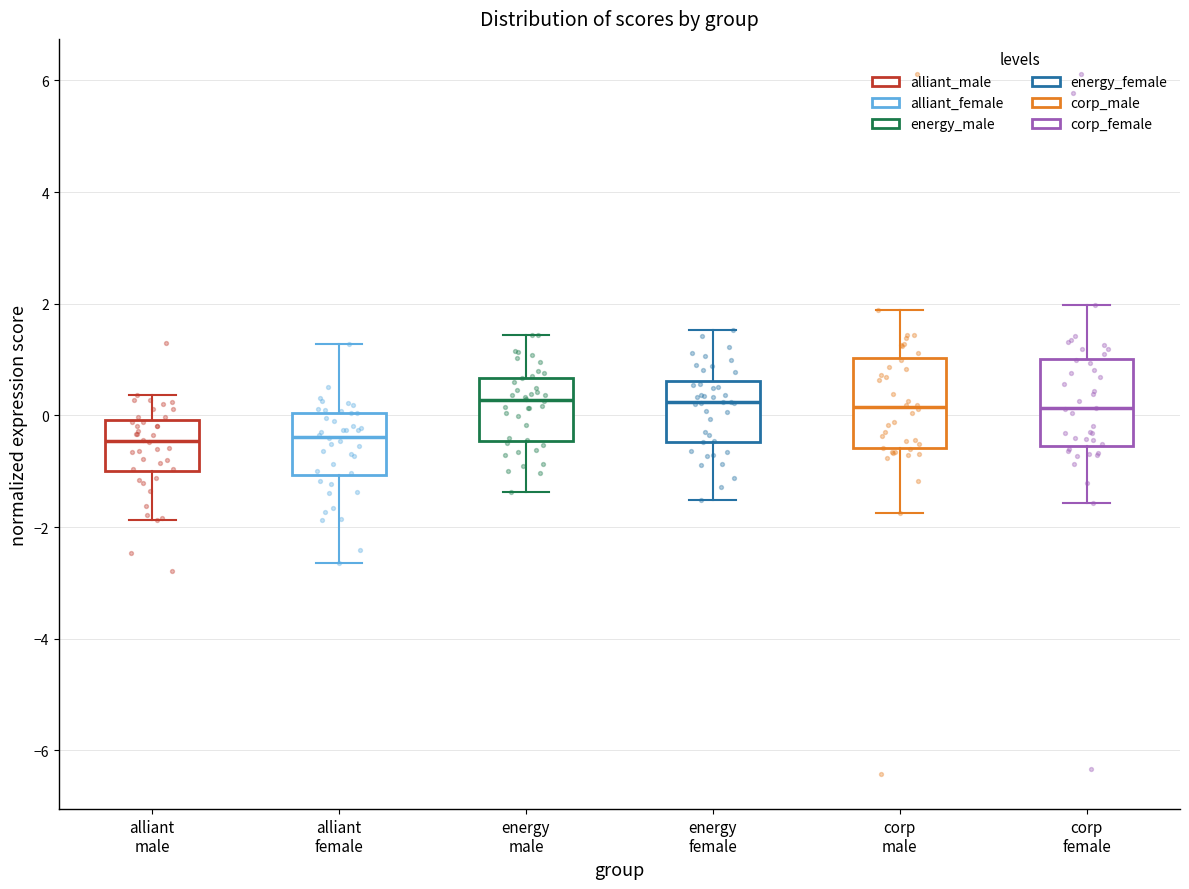

Reading left to right, transcribe this box plot: for each box, give where its median line is, the range the box spans, and where its two whiskers end, as read against the y-axis. The values are not printed on the chart, so give them approximately, as read against the axis.

alliant male: median -0.4, box -1.0 to 0.0, whiskers -1.8 to 0.4
alliant female: median -0.4, box -1.0 to 0.0, whiskers -2.6 to 1.2
energy male: median 0.2, box -0.4 to 0.6, whiskers -1.4 to 1.4
energy female: median 0.2, box -0.4 to 0.6, whiskers -1.6 to 1.6
corp male: median 0.2, box -0.6 to 1.0, whiskers -1.8 to 1.8
corp female: median 0.2, box -0.6 to 1.0, whiskers -1.6 to 2.0